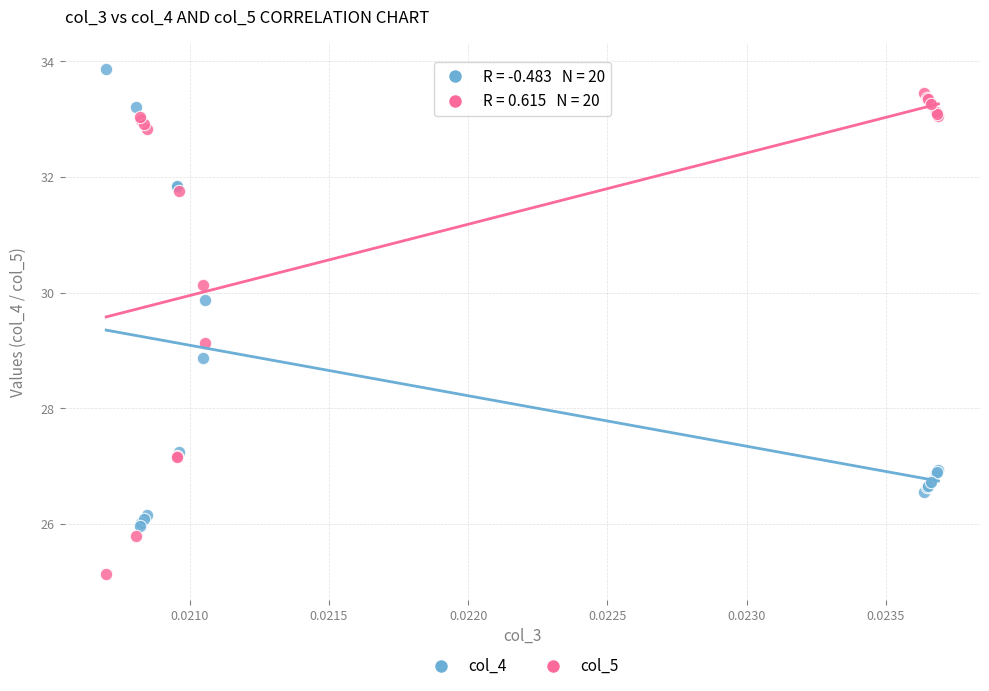

Which series contains the lowest Y value?

col_5